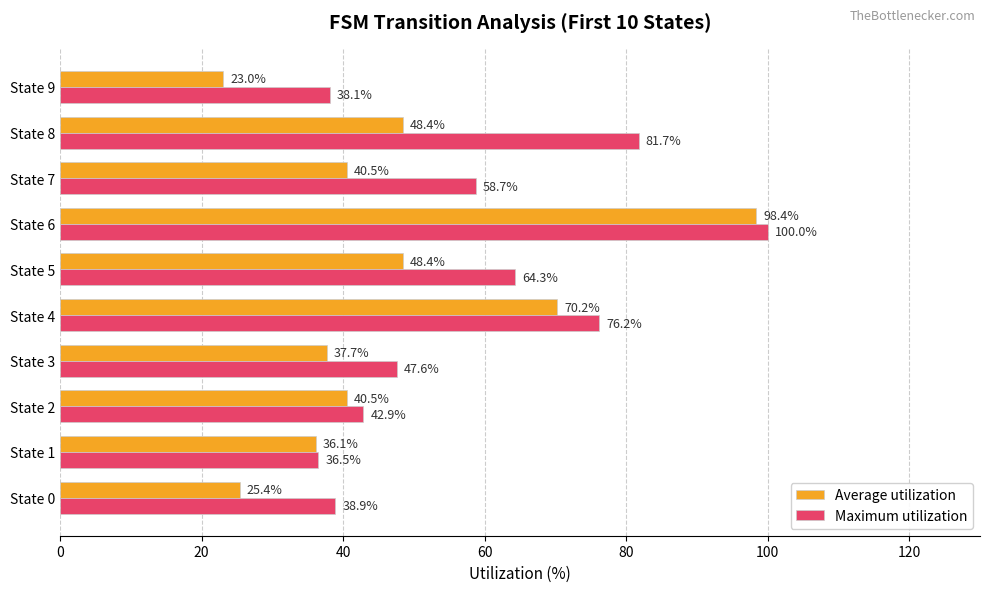

True or false: Maximum utilization has a value of 18.5 at State 3.

False